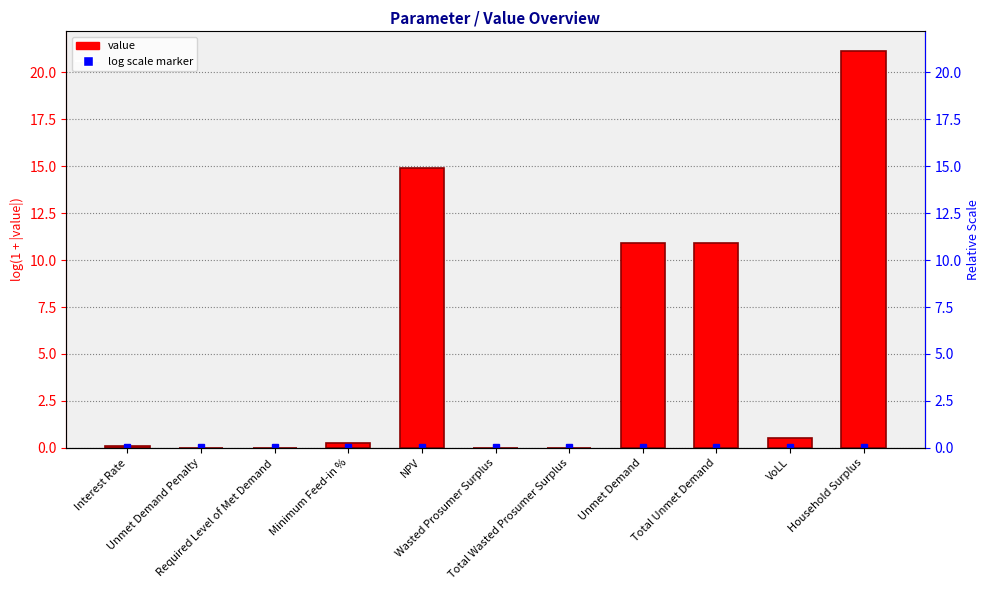

The value at Total Unmet Demand is 16.1. True or false?

False